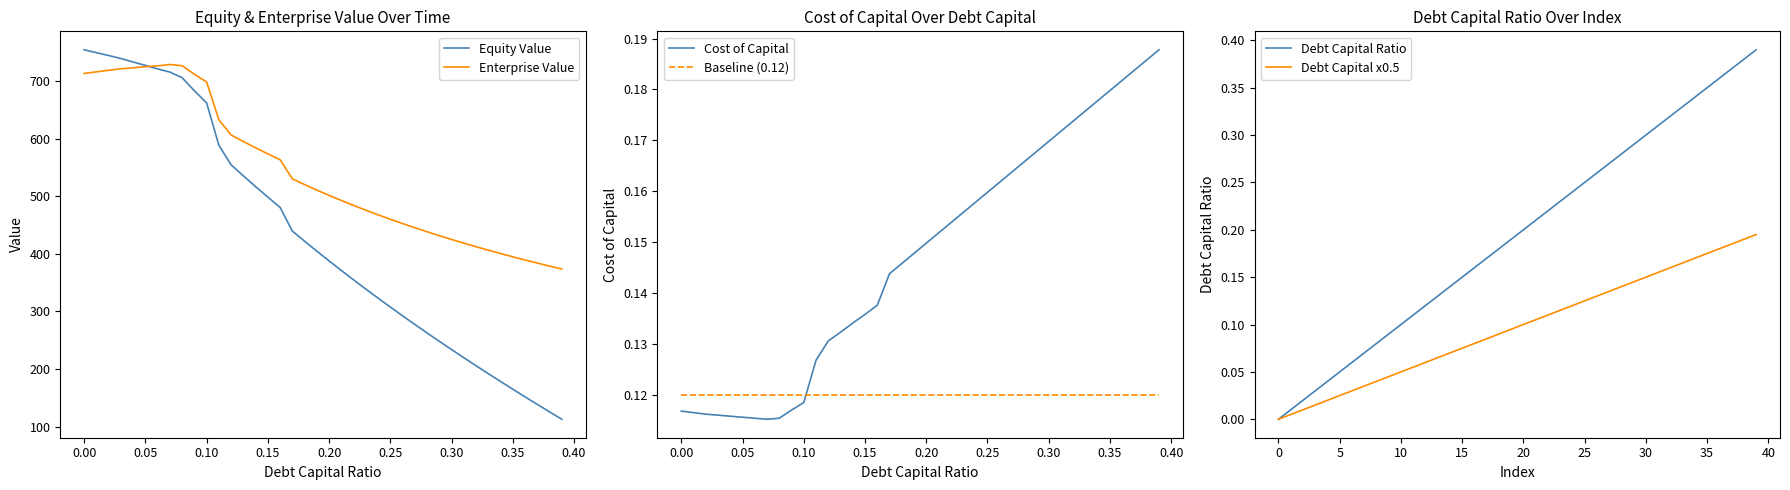

Is it true that Debt Capital Ratio equals 0.5 at 33?

False